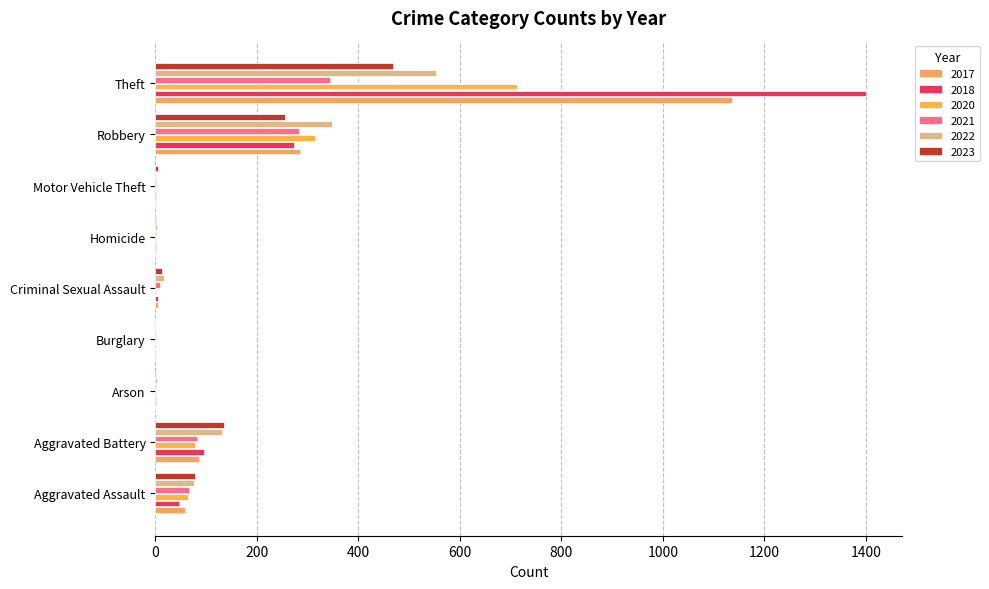

What is the sum of the 2020 values at Aggravated Battery and Motor Vehicle Theft?

80